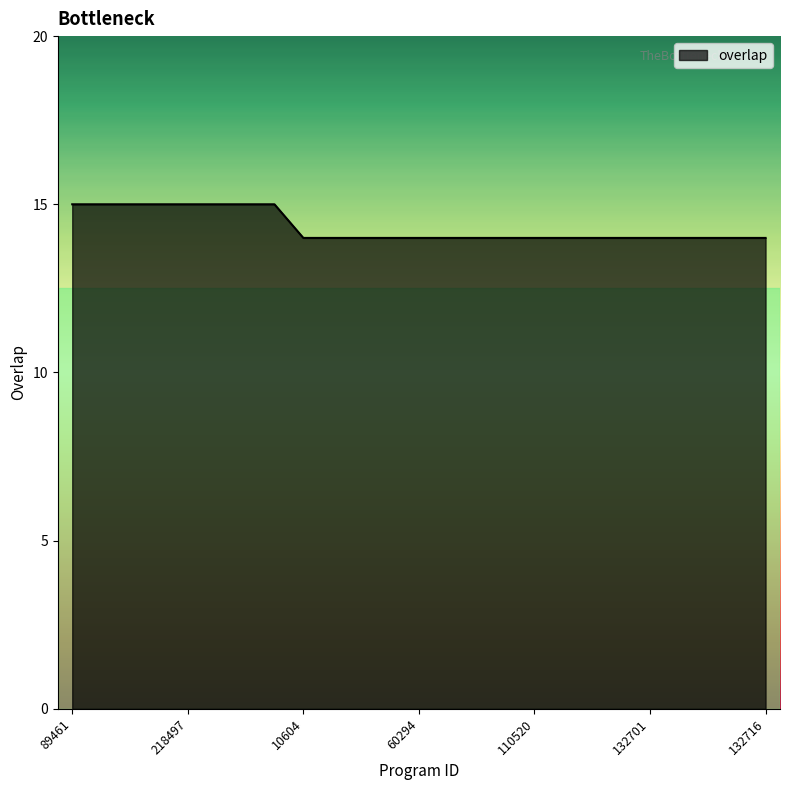

What is the greatest value displayed?

15